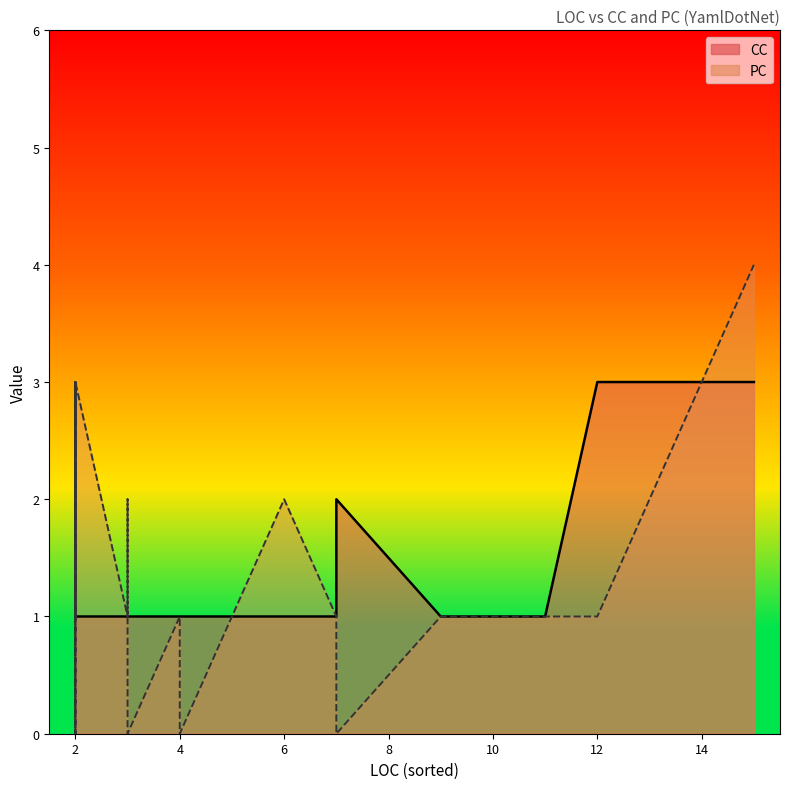

What is the label of the 6th point from the left?

3